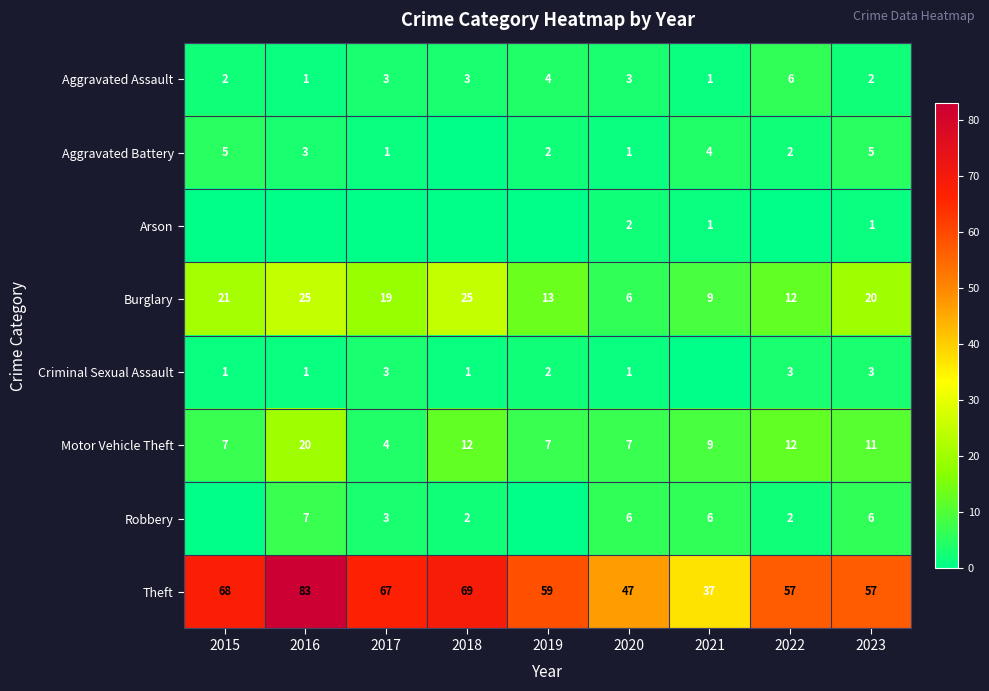

True or false: Criminal Sexual Assault has a value of 1 at 2018.

True